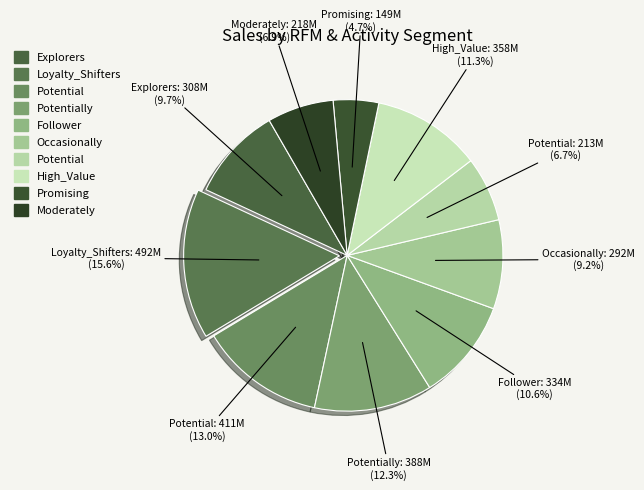

Count the number of slices in the pie.

10